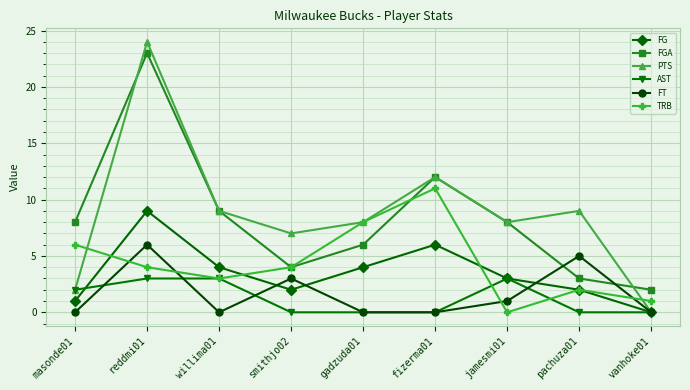

What is the spread (max minus min) of values at jamesmi01?

8